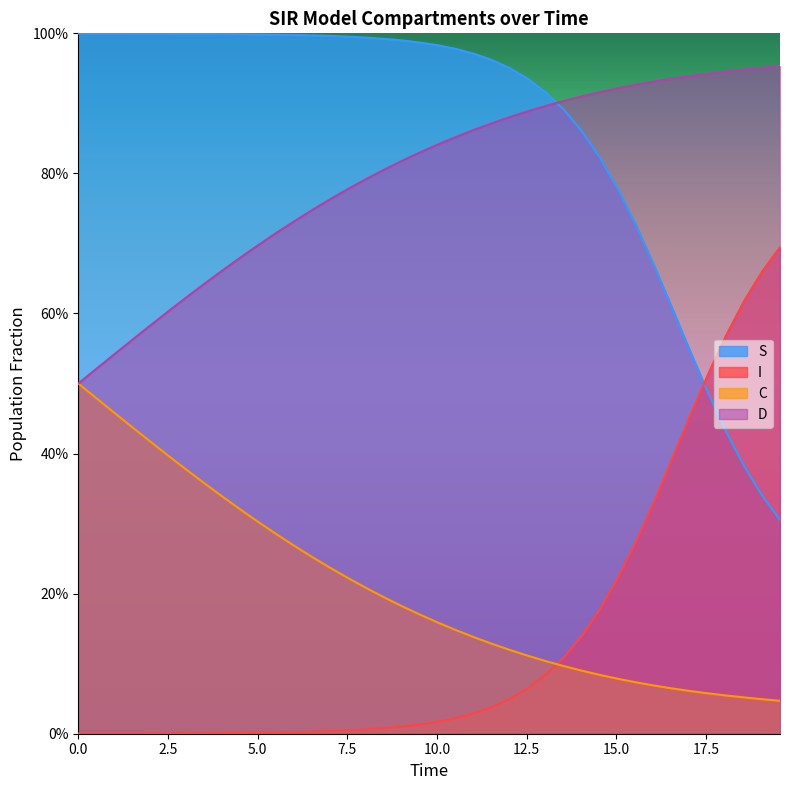

What is the value of the C point at the 22nd from the left?

0.1